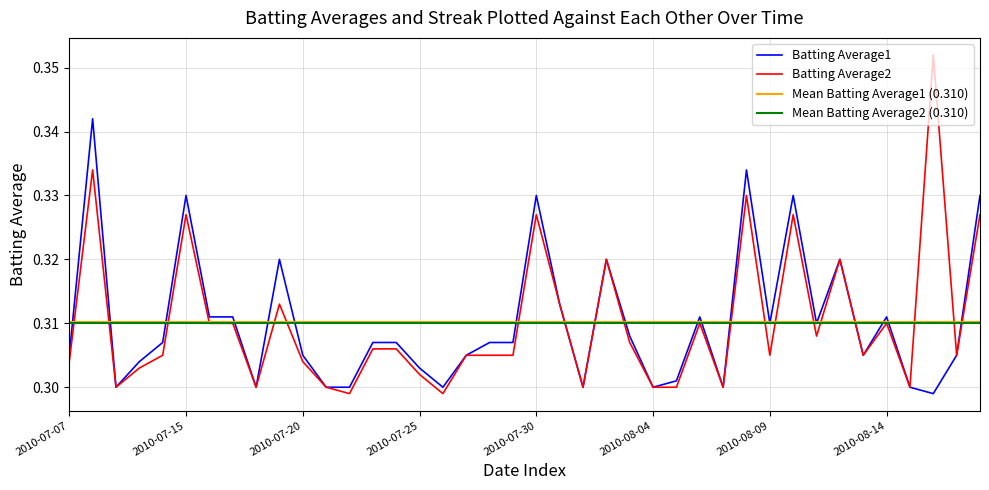

What is the spread (max minus min) of values at 2010-08-16?

0.1